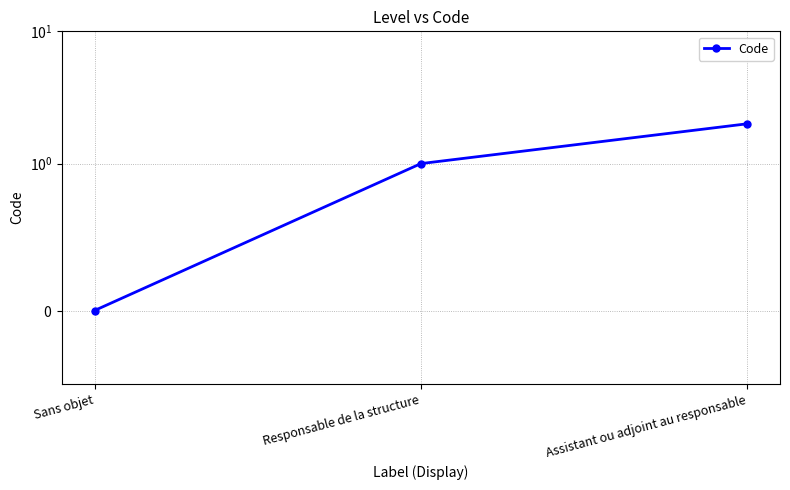

Rank the categories by value from lowest to highest.

Sans objet, Responsable de la structure, Assistant ou adjoint au responsable